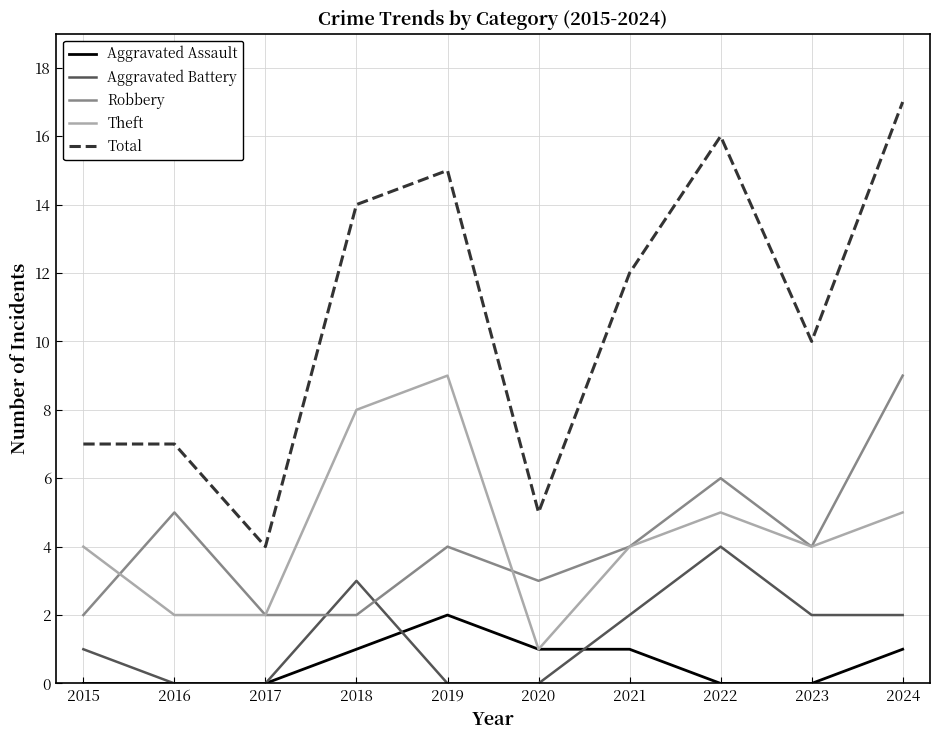

What is the difference between the highest and lowest values at 2021?

11